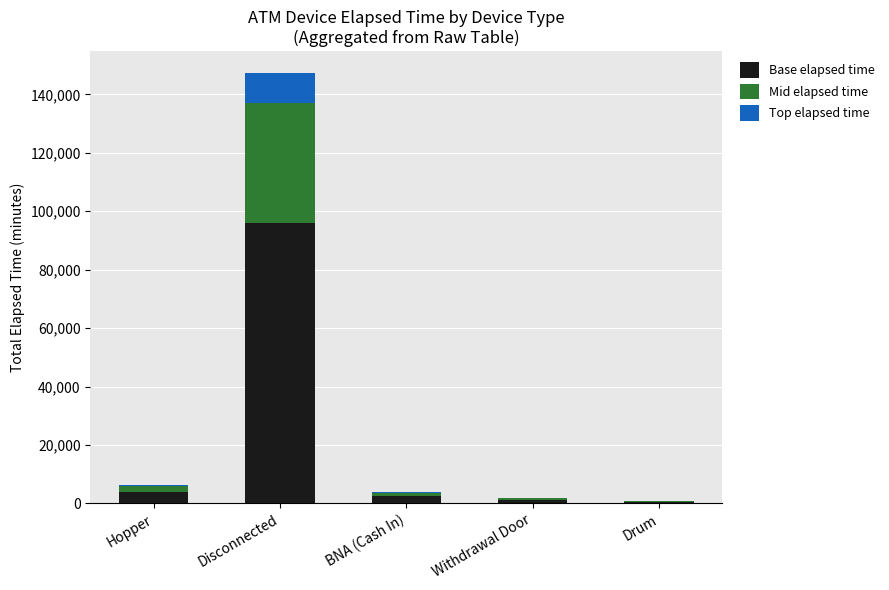

At which category is the sum across all series the highest?

Disconnected